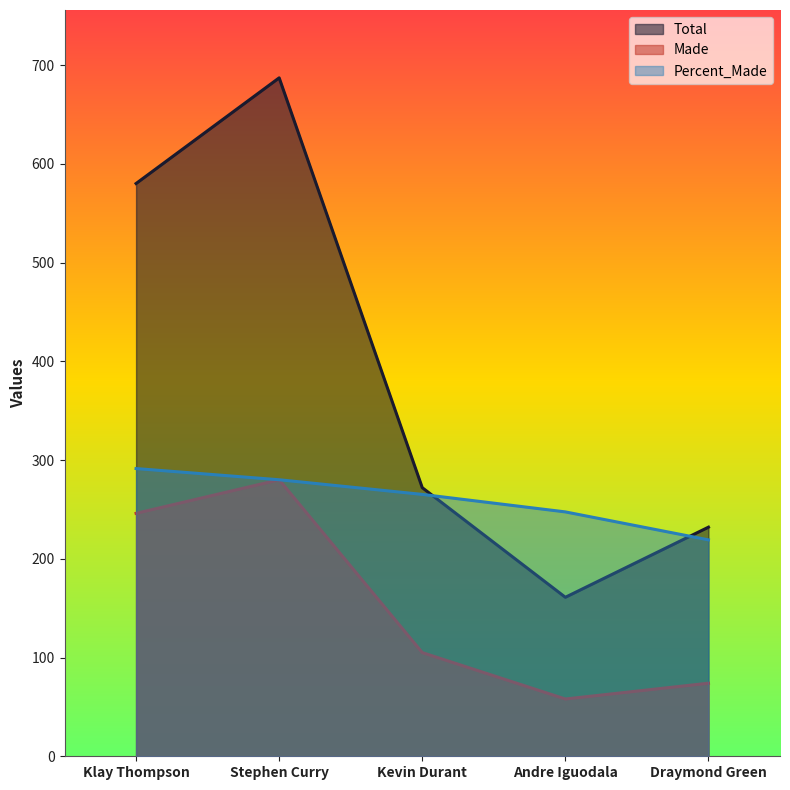

At which category is the sum across all series the highest?

Stephen Curry